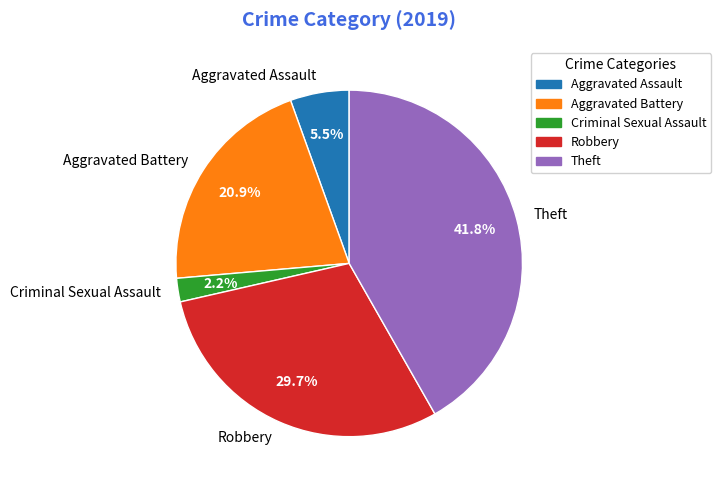

Which has a higher value, Criminal Sexual Assault or Robbery?

Robbery